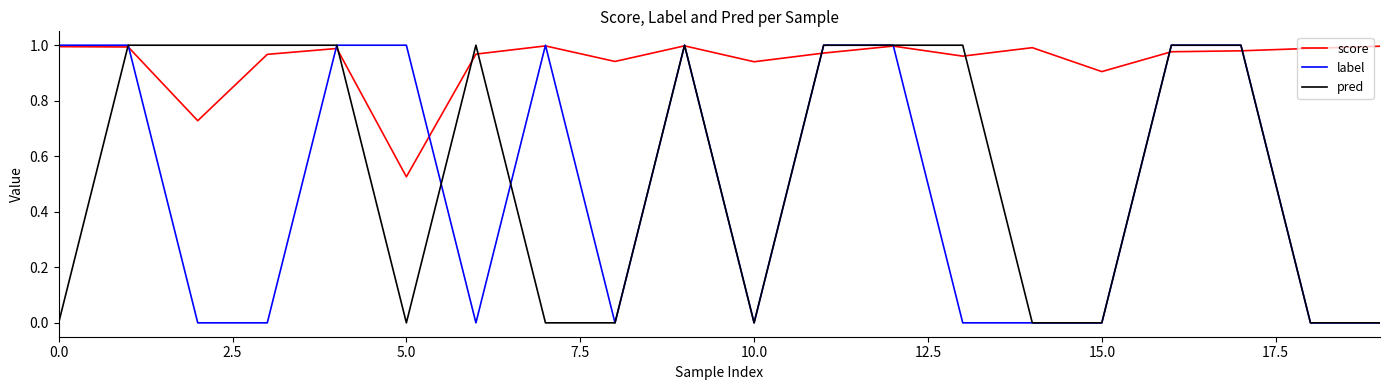

Which series has the largest total across all categories?

score